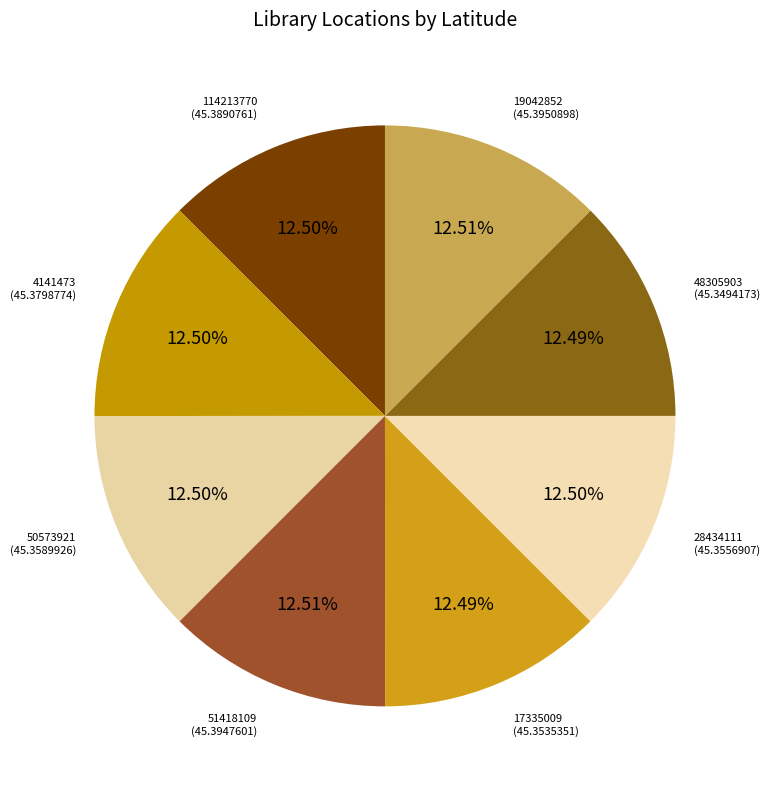

Which slice is the smallest?

48305903